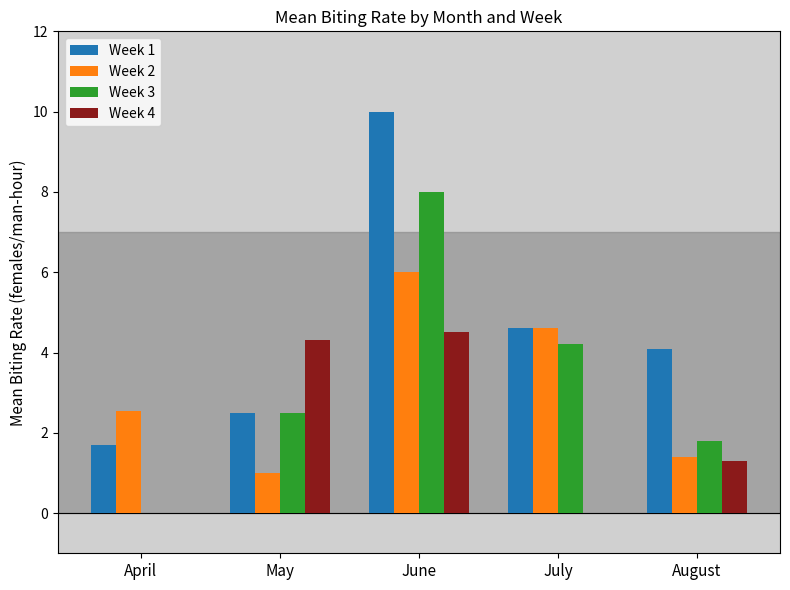

Which series has the largest total across all categories?

Week 1